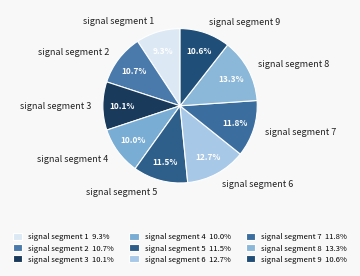

Do signal segment 7 and signal segment 2 together represent more than half of the pie?

No